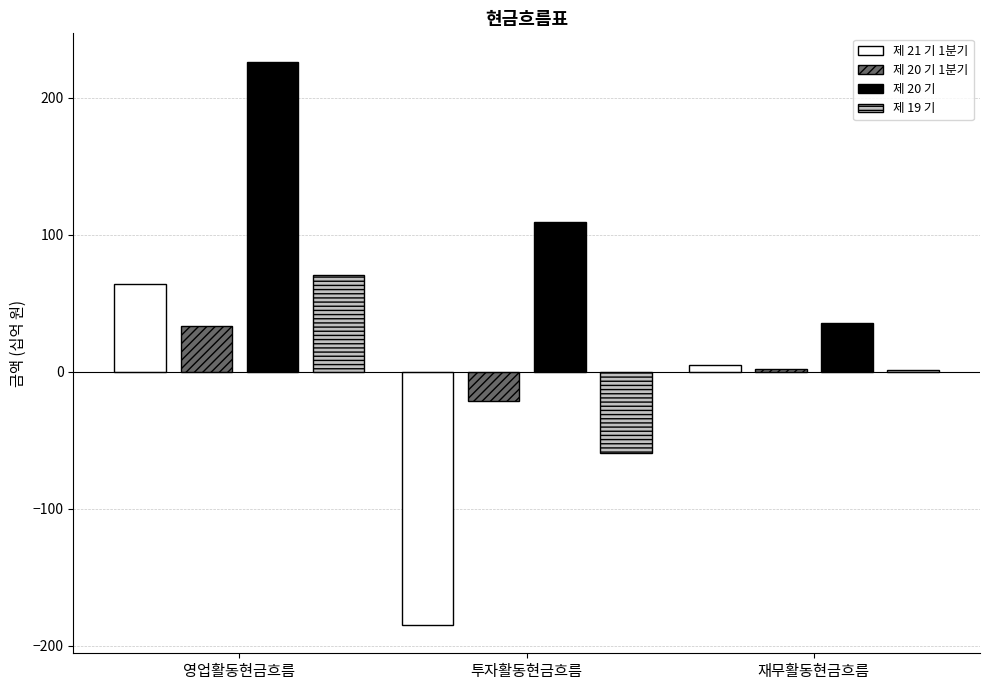

At which category is the sum across all series the highest?

영업활동현금흐름